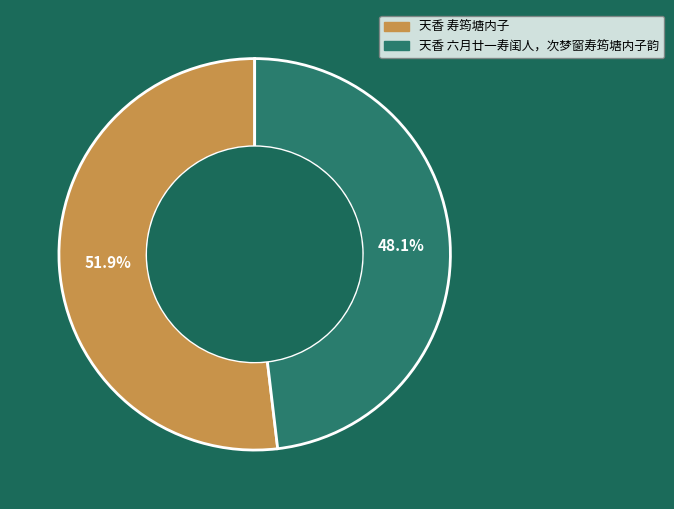

What percentage is the 天香 六月廿一寿闺人，次梦窗寿筠塘内子韵 slice, to the nearest percent?

48%